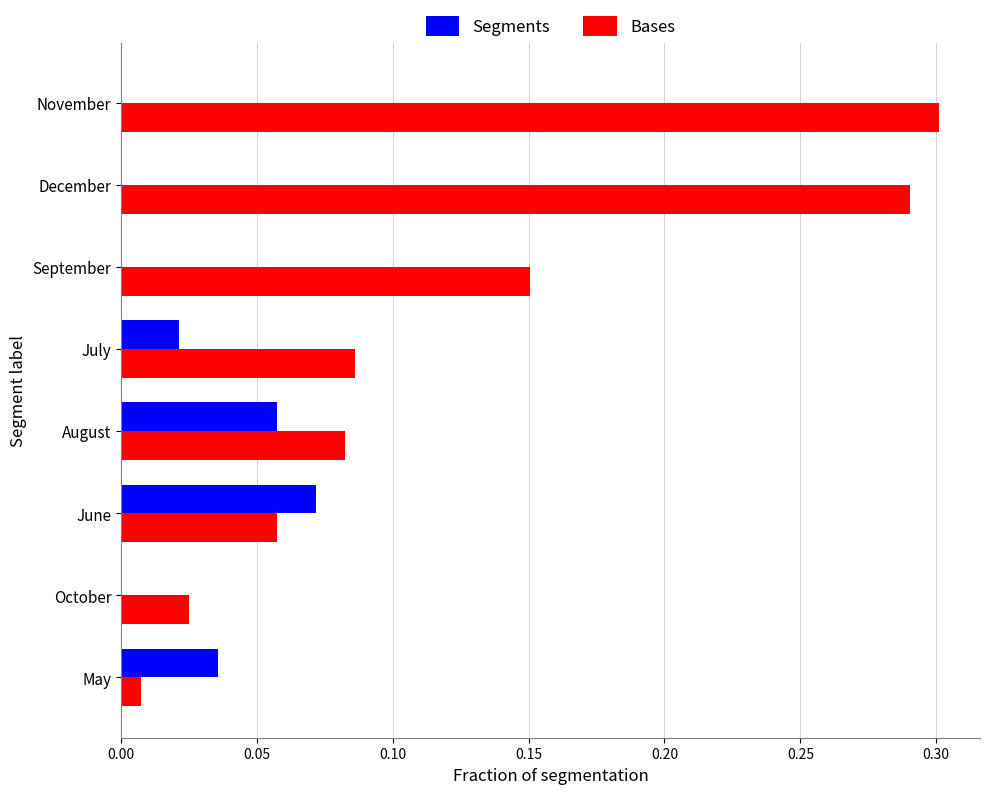

At which category does the chart reach its peak across all series?

November